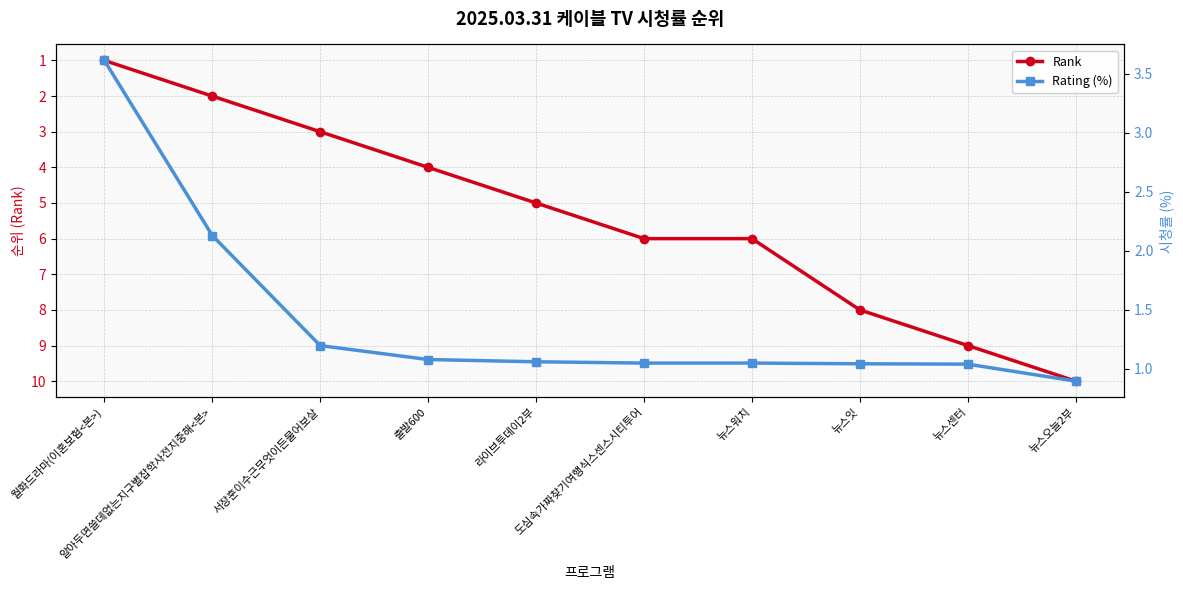

Is it true that Rank equals 9.0 at 뉴스센터?

True